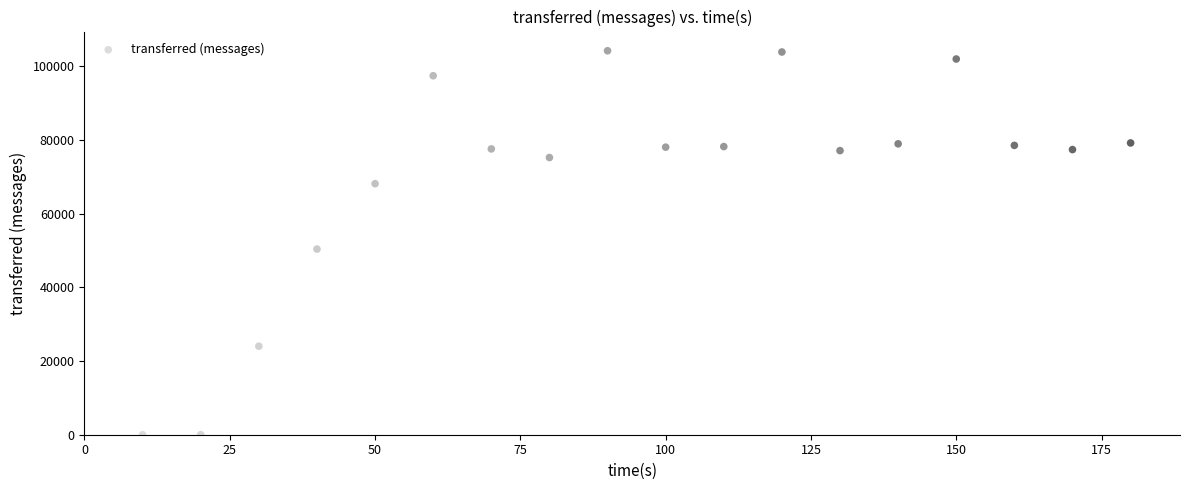

What Y value in the scatter plot is closest to 52100?

50380